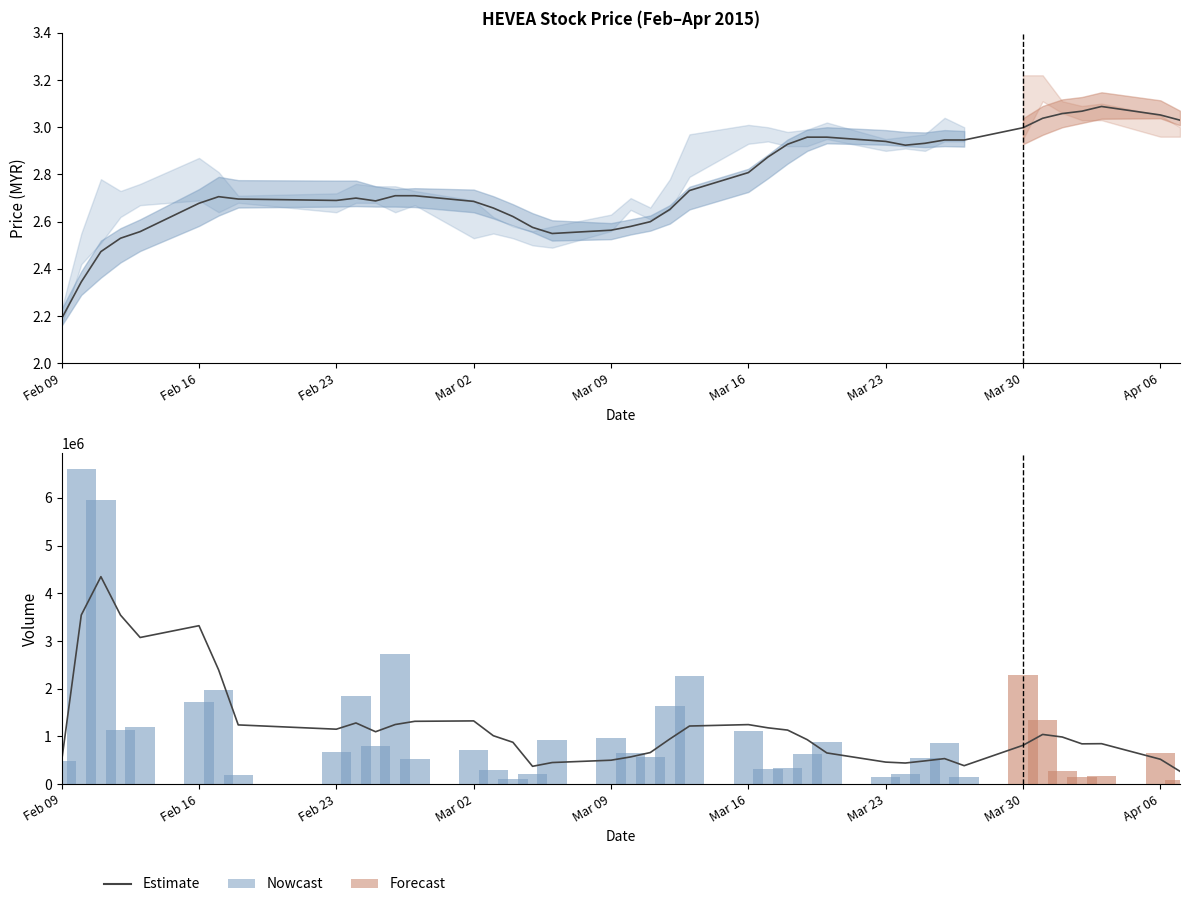

Is it true that Volume equals 223628.9 at 36?

False